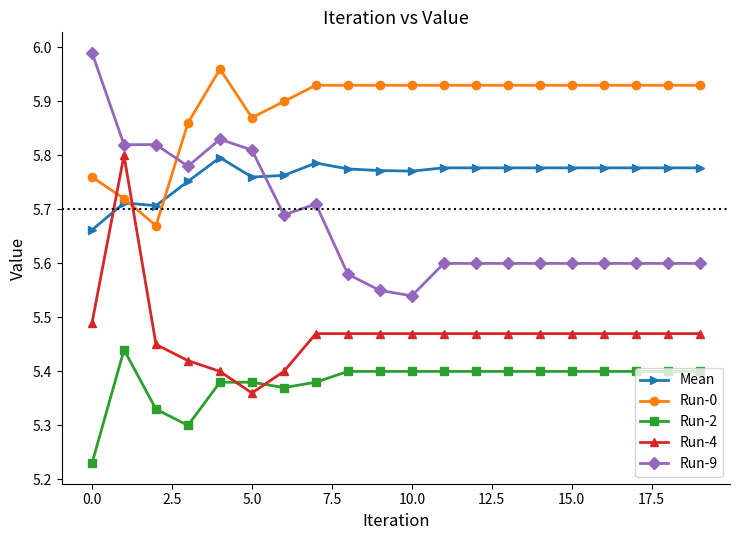

Rank the series by their average value, from highest to lowest.

Run-0, Mean, Run-9, Run-4, Run-2